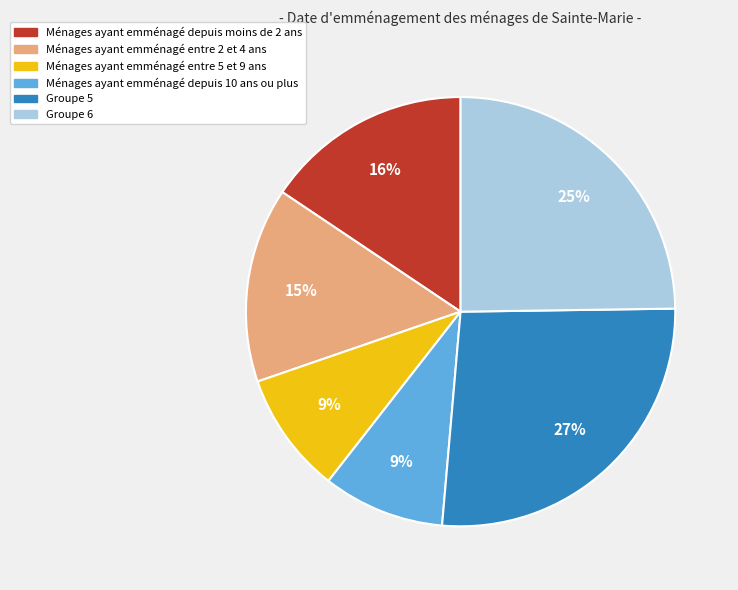

True or false: Ménages ayant emménagé depuis moins de 2 ans accounts for 2% of the total.

False